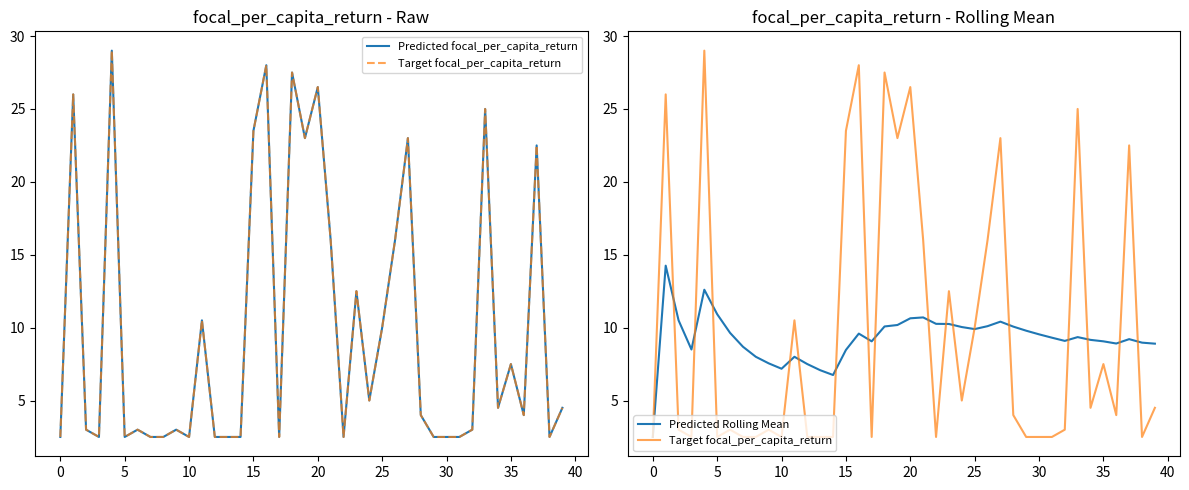

The Predicted focal_per_capita_return series shows 5.0 at 24. True or false?

True